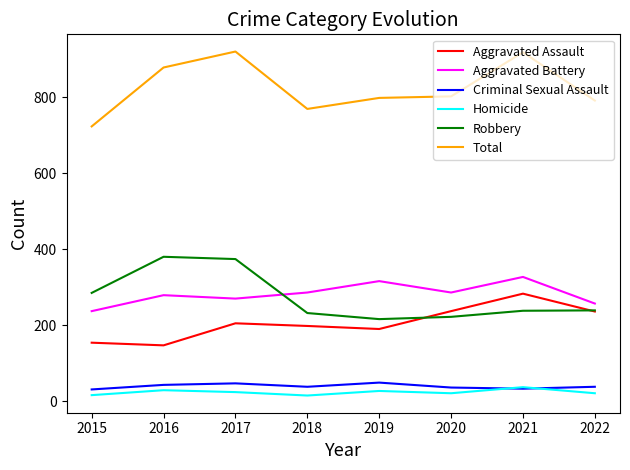

At which label does Criminal Sexual Assault first exceed 38?

2016